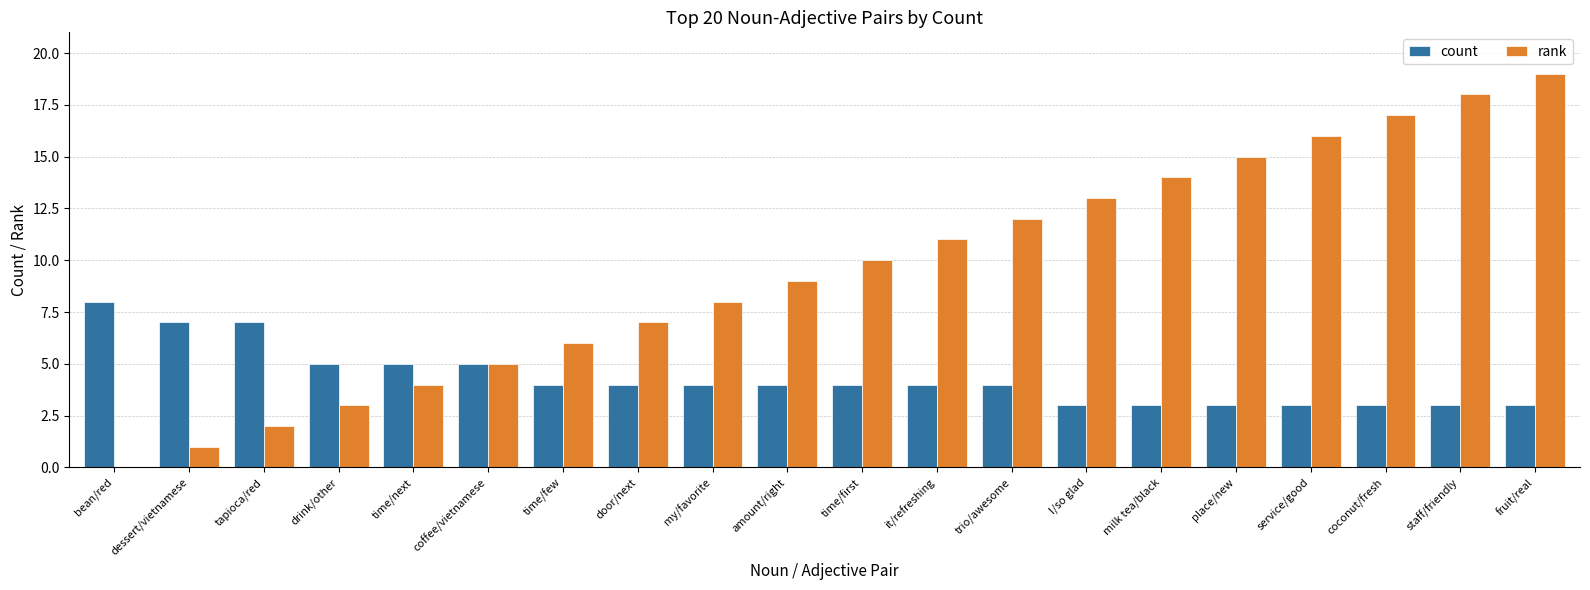

Which series has the largest total across all categories?

rank